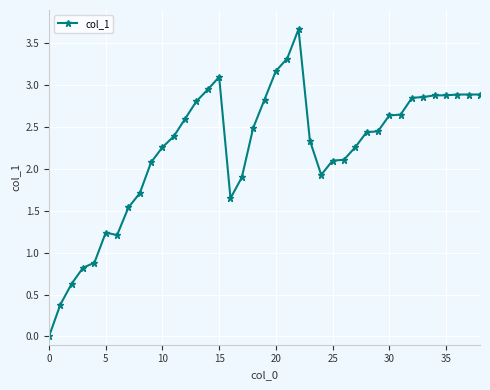

Does the chart have visible grid lines?

Yes